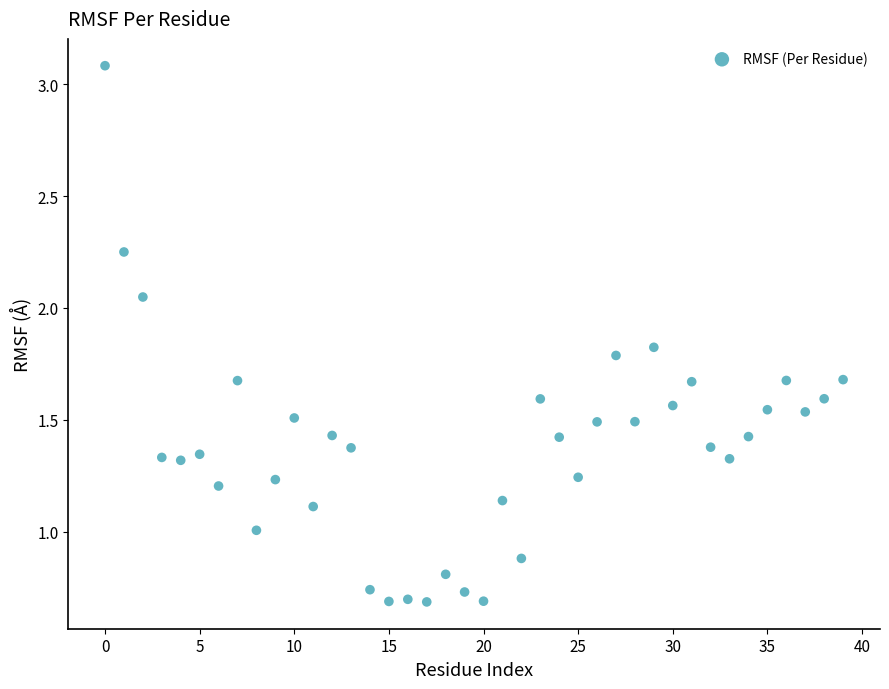

What is the range of Y values (max minus min)?

2.4